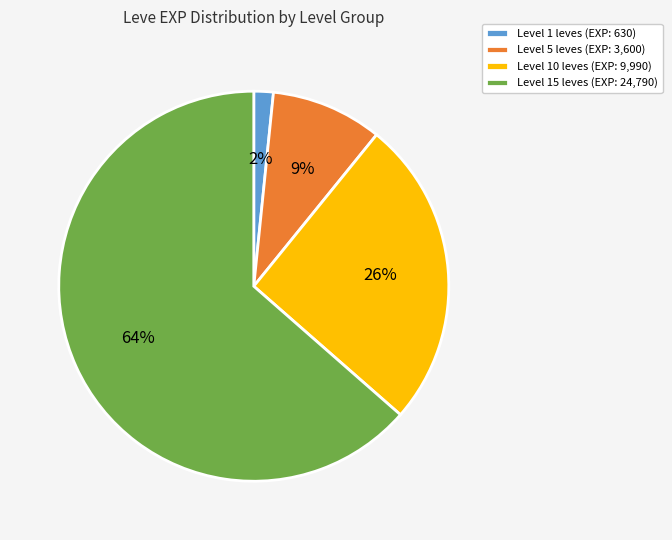

To the nearest percent, what percentage of the pie is Level 5 leves (EXP: 3,600)?

9%